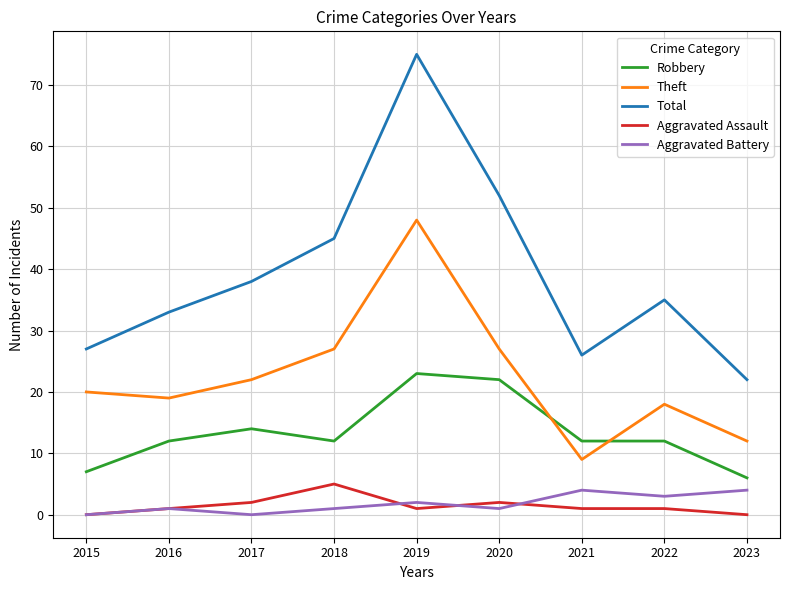

In Aggravated Battery, how many points are lower than both neighbors (excluding endpoints)?

3